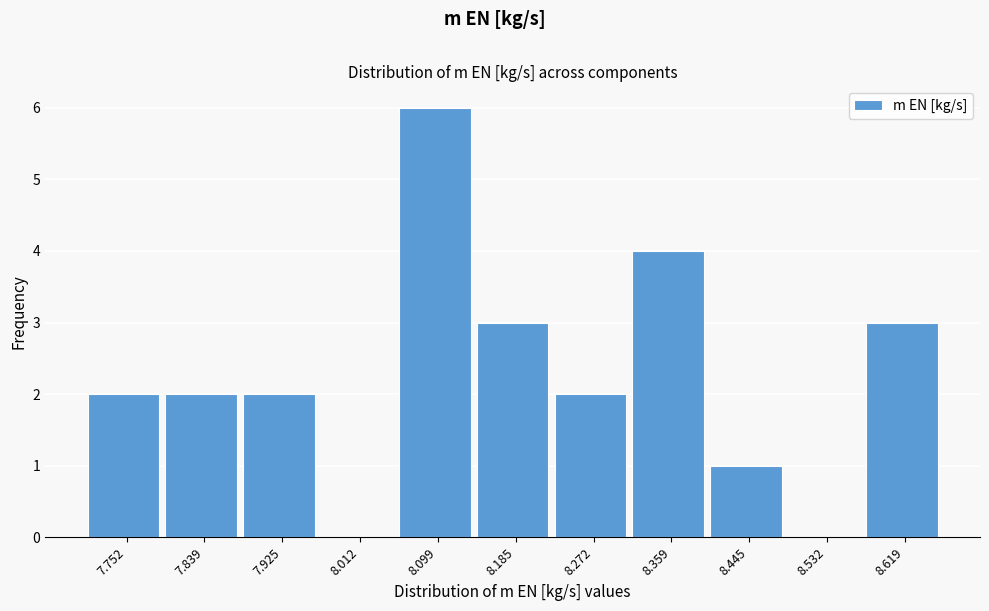

Reading left to right, what are all the values shown in this chart?

7.752=2	7.839=2	7.925=2	8.012=0	8.099=6	8.185=3	8.272=2	8.359=4	8.445=1	8.532=0	8.619=3